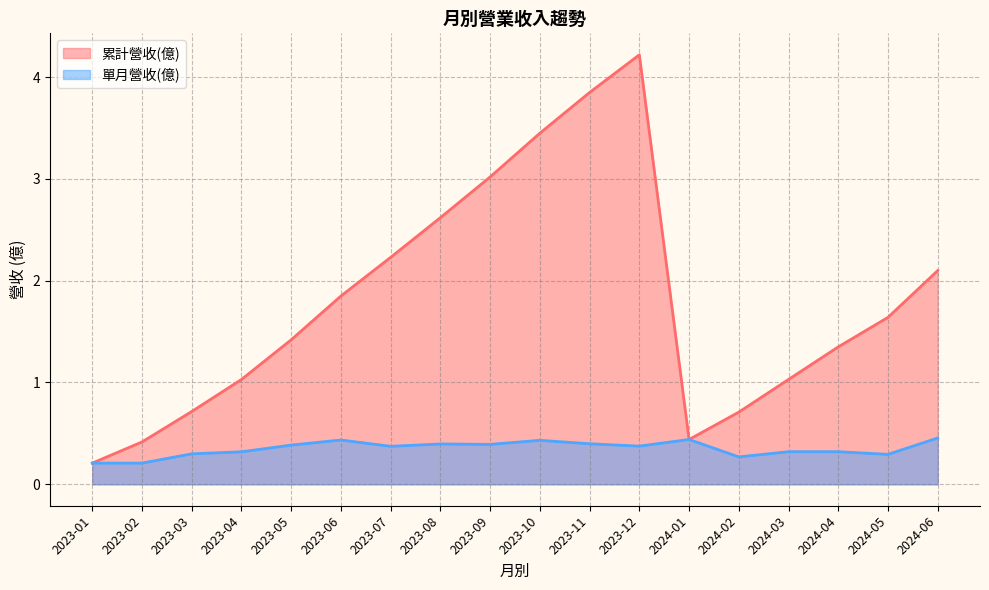

What are all the series names shown in the legend?

累計營收(億), 單月營收(億)